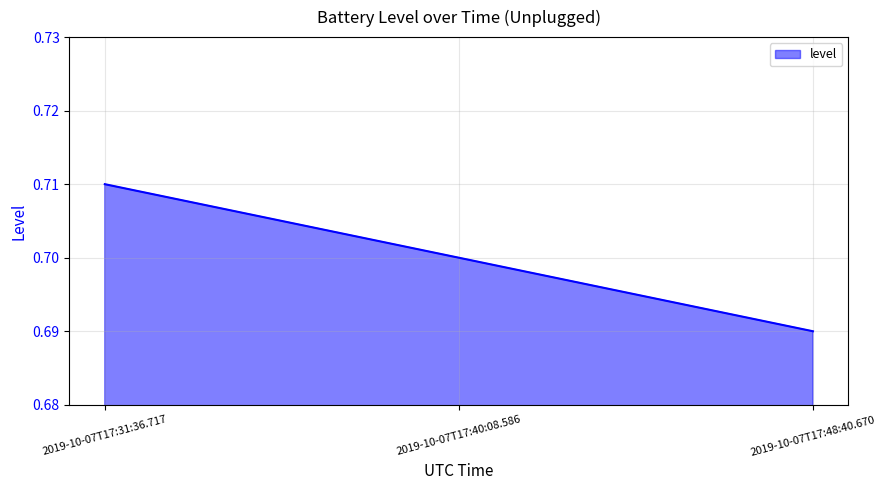

List the labels in order of value, smallest first.

2019-10-07T17:48:40.670, 2019-10-07T17:40:08.586, 2019-10-07T17:31:36.717